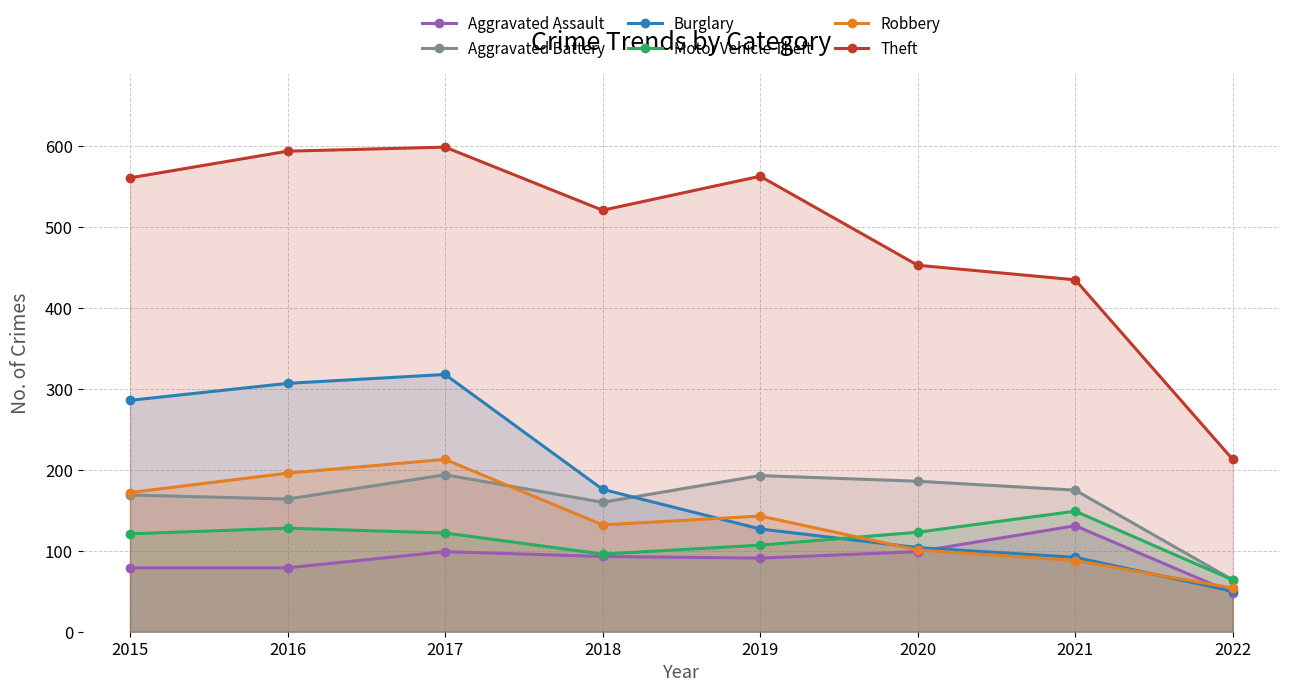

In Theft, how many points are higher than both neighbors (excluding endpoints)?

2